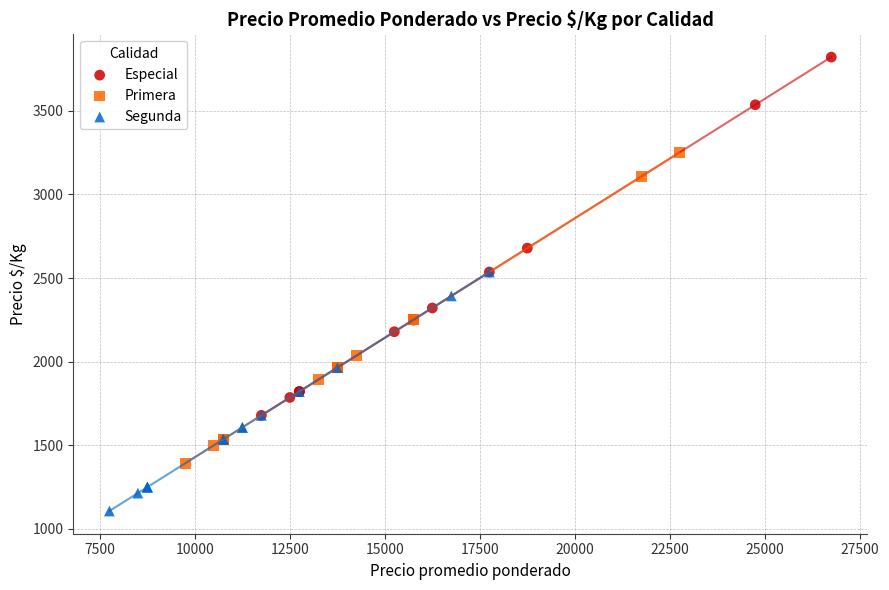

Which series reaches the maximum Y coordinate?

Especial